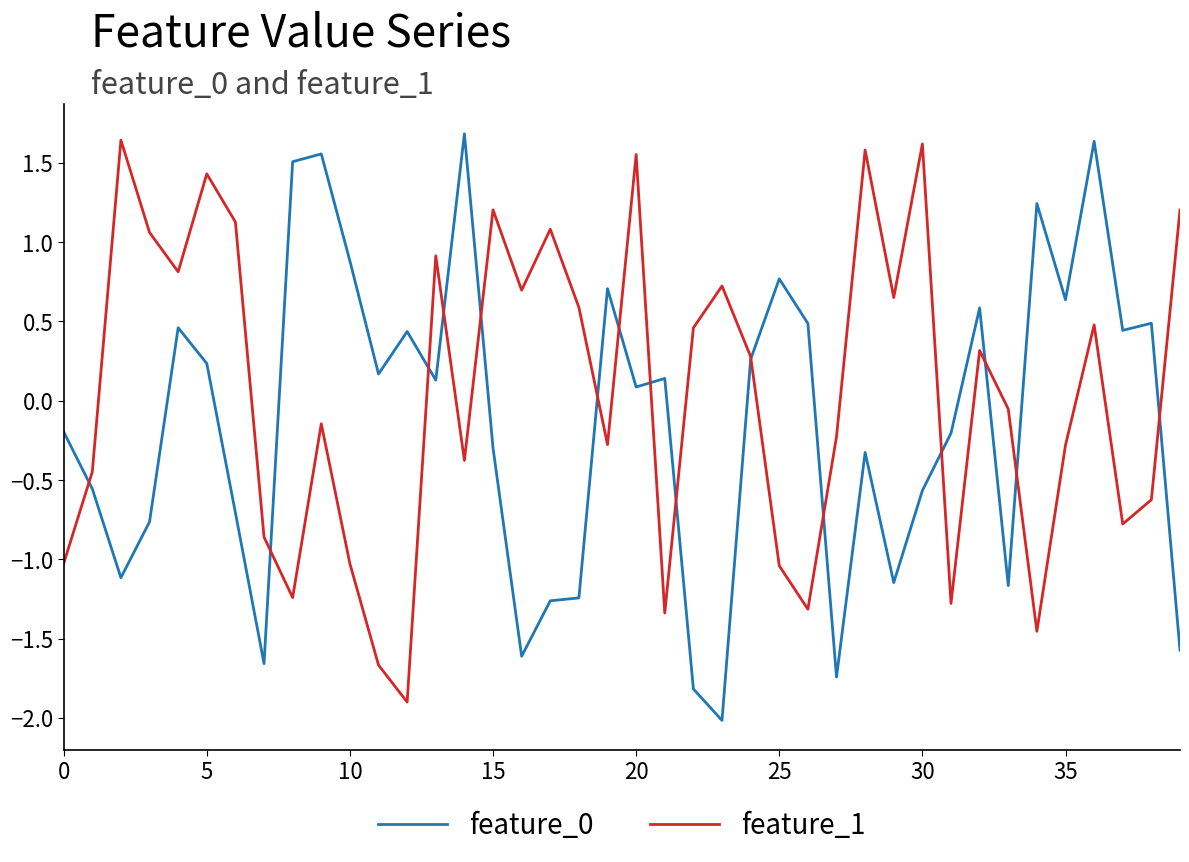

What is the smallest value displayed?

-2.0